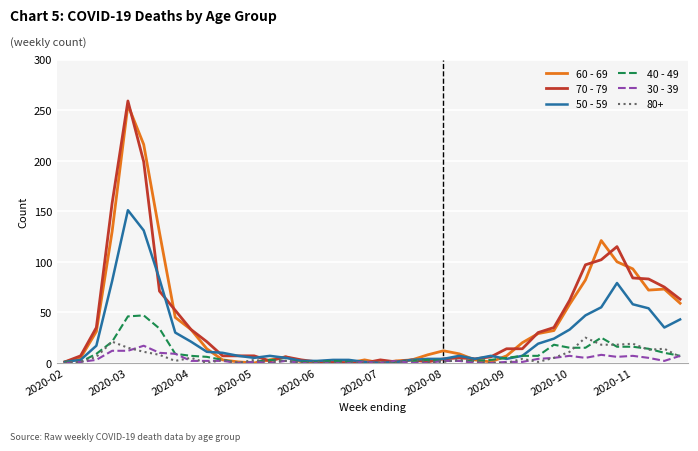

Which series has the largest range (max minus min)?

70 - 79